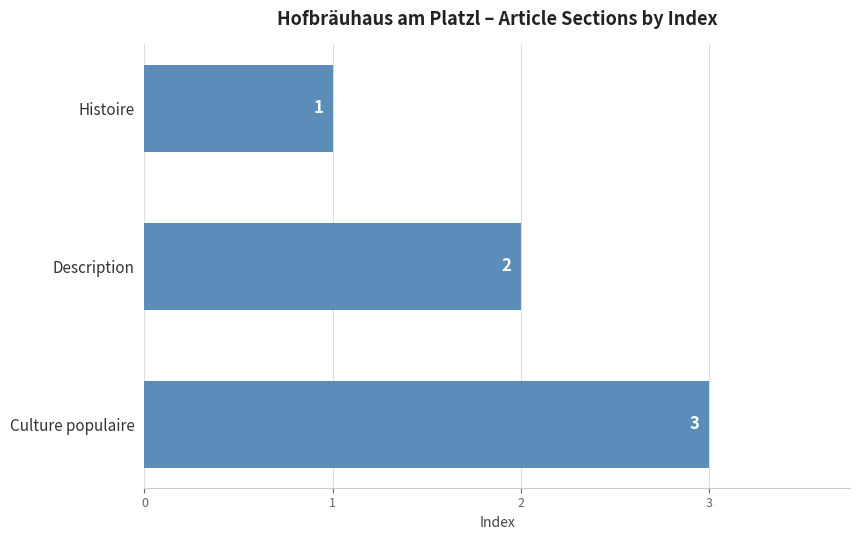

Count the values in the range 1 to 3.

3